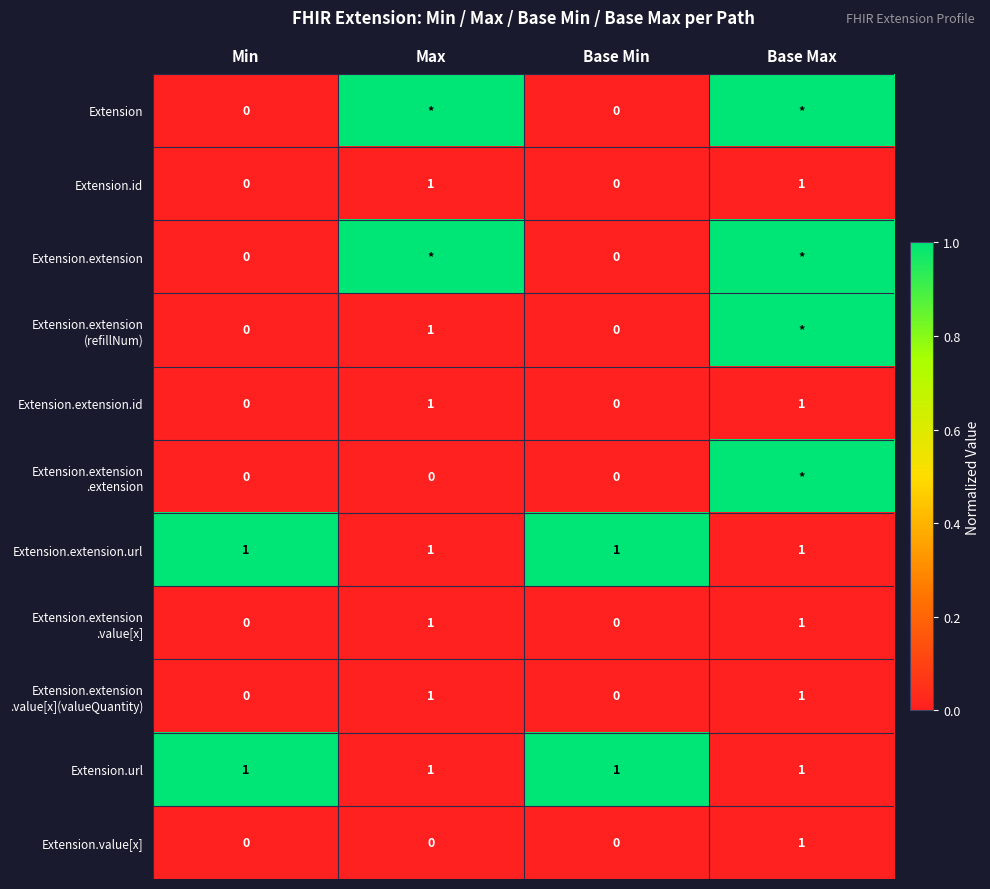

How many Extension.value[x] values are between 0 and 1?

4